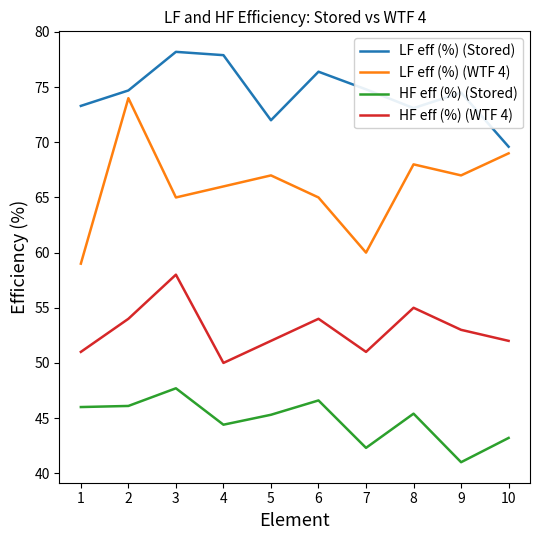

True or false: HF eff (%) (WTF 4) has a value of 52.0 at 5.

True